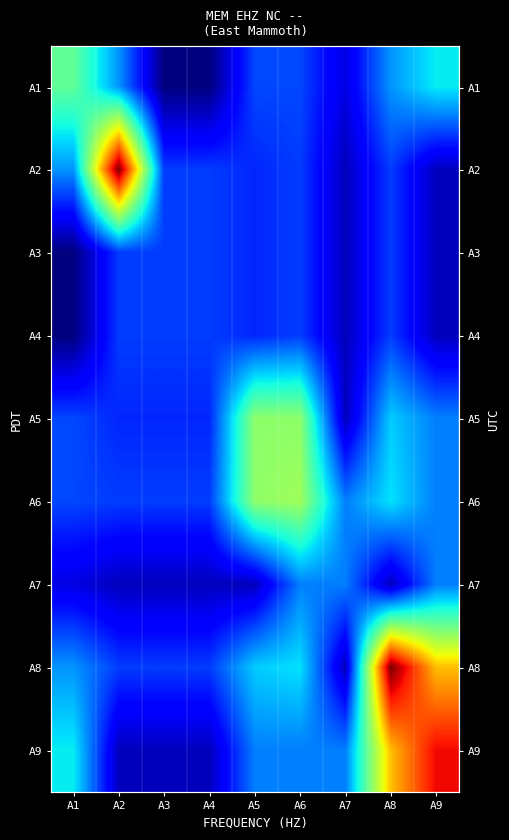

What is the total value across all series at A7?

192